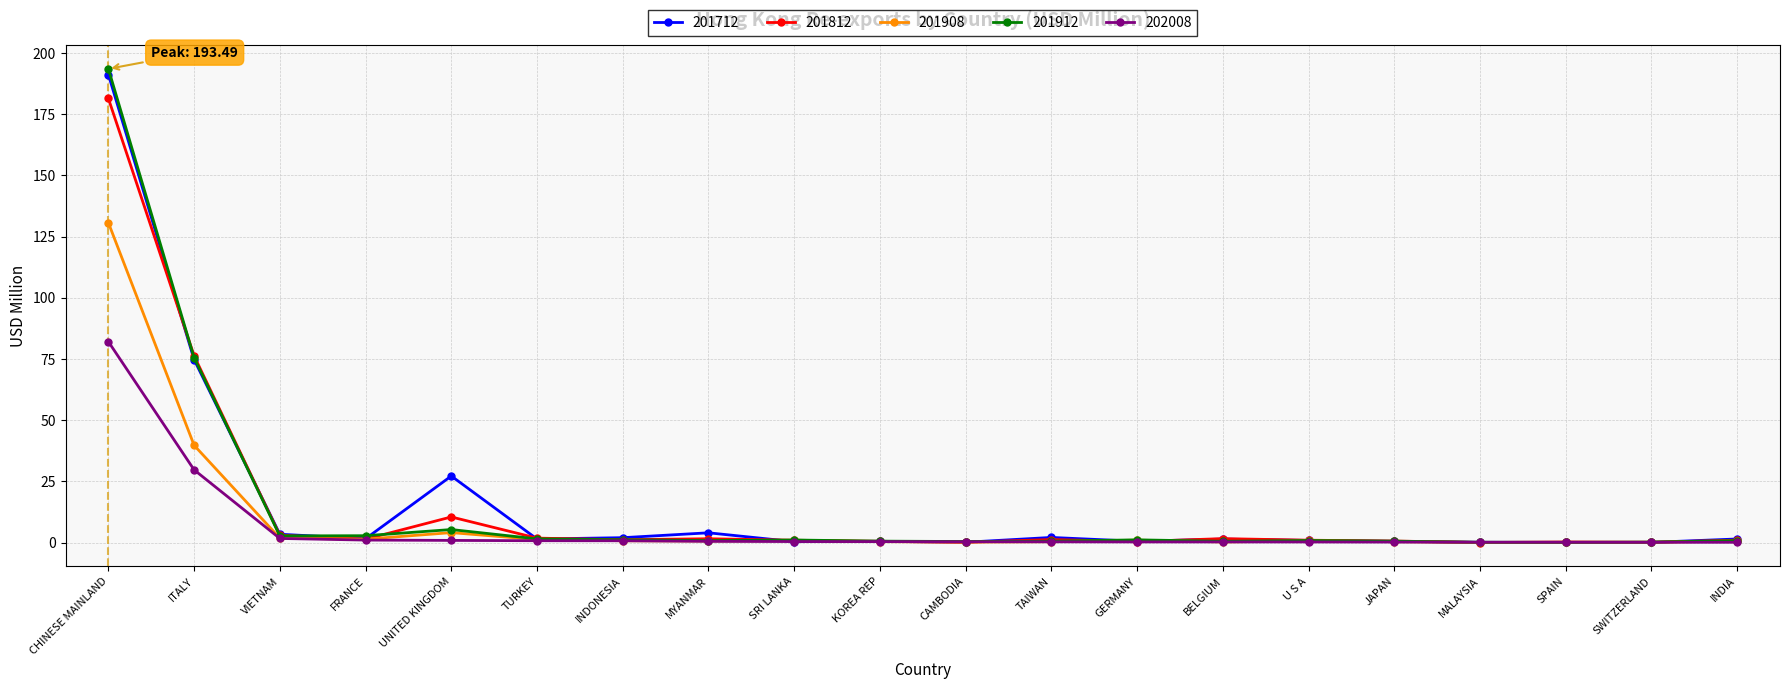

What is the greatest value displayed?

193.5